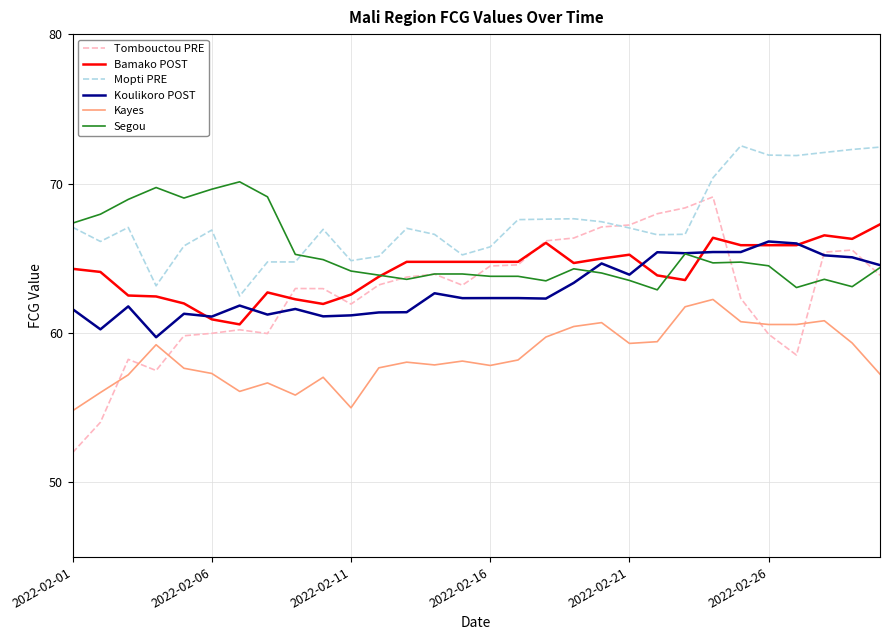

Which series has the widest spread of values?

Tombouctou PRE